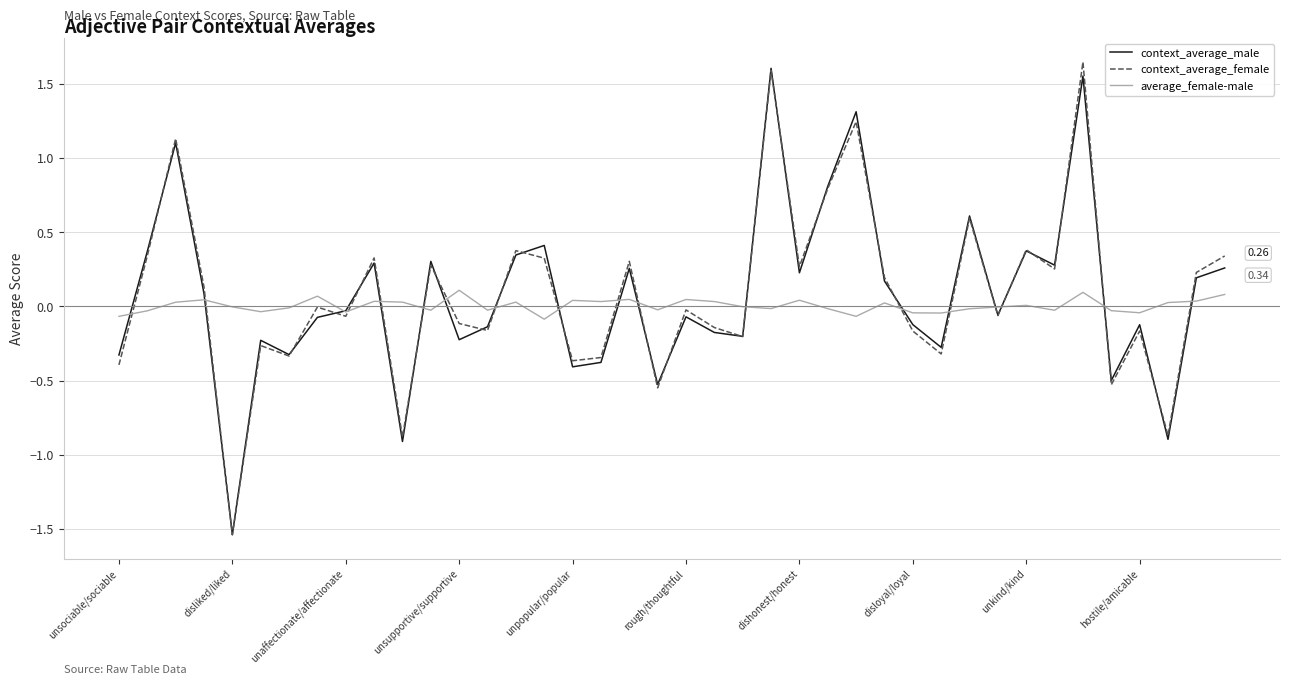

What is the sum of all context_average_female values?

3.3